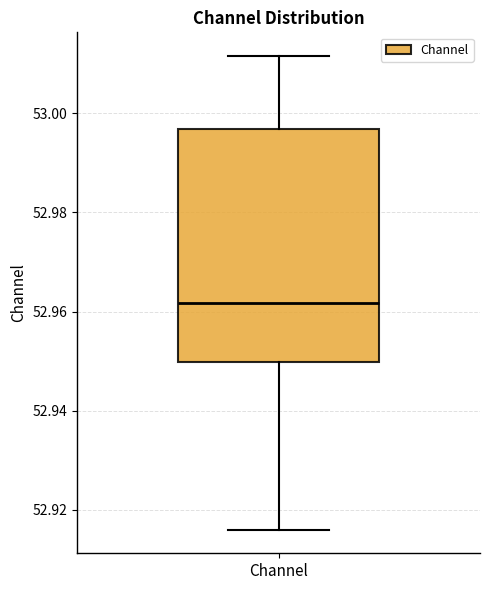

Transcribe this box plot: give where the median line is, the range the box spans, and where the two whiskers end, as read against the y-axis. The values are not printed on the chart, so give them approximately, as read against the axis.

median 52.962, box 52.950 to 52.996, whiskers 52.916 to 53.012